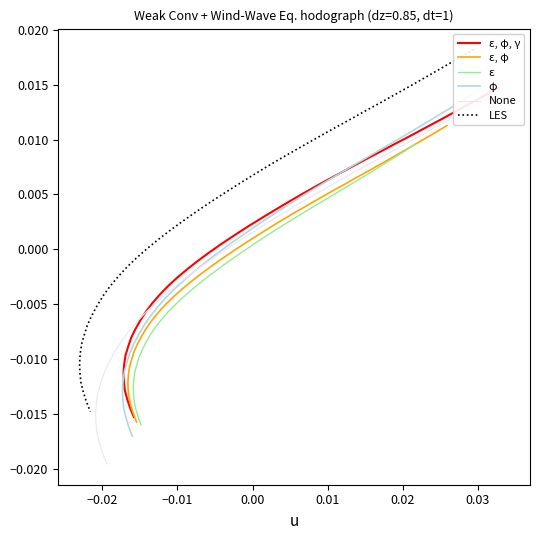

True or false: LES and None intersect in this chart.

False